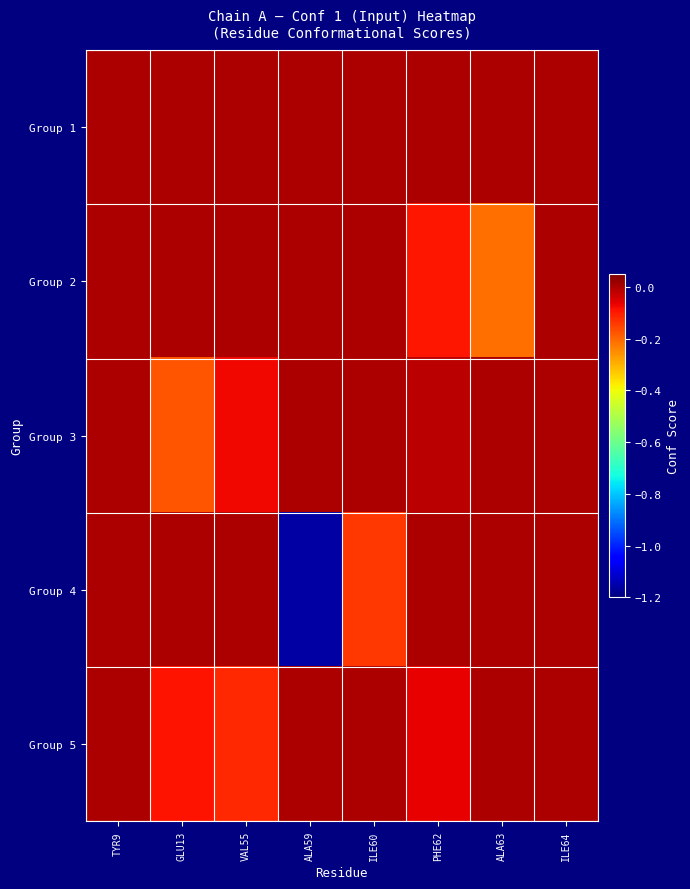

At which category is the sum across all series the highest?

TYR9